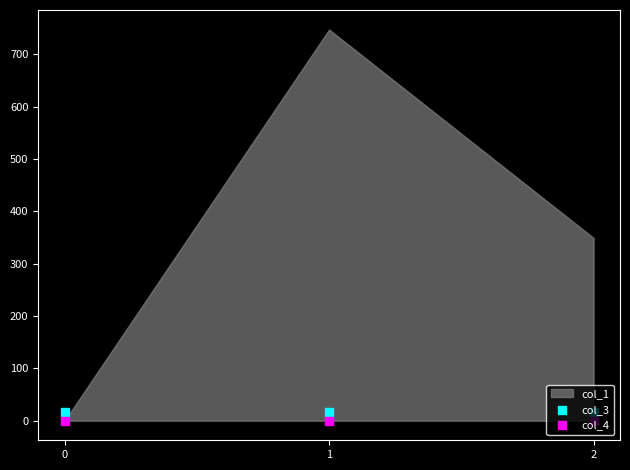

At how many categories does at least one series exceed 0?

3